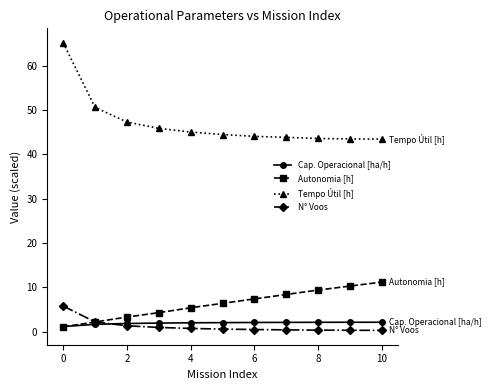

True or false: Autonomia [h] and Tempo Útil [h] cross at least once.

False